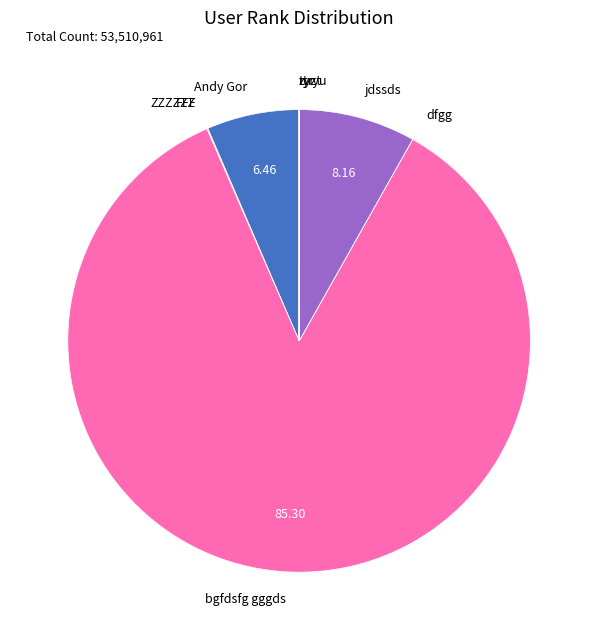

Does jdssds account for over 50% of the chart?

No